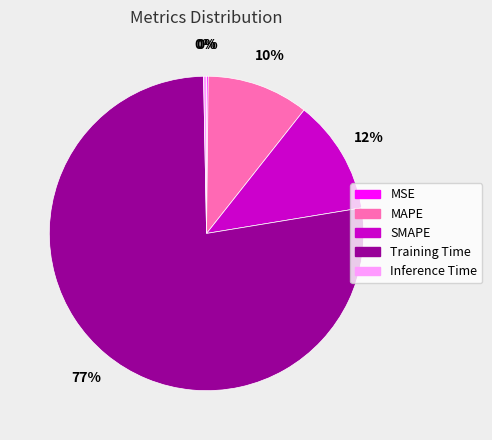

To the nearest percent, what portion does SMAPE represent?

12%